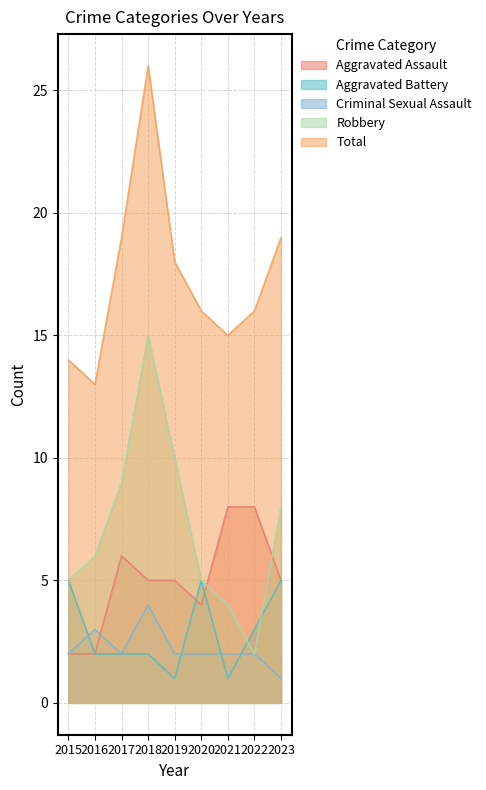

At which label is Total closest to 19?

2017